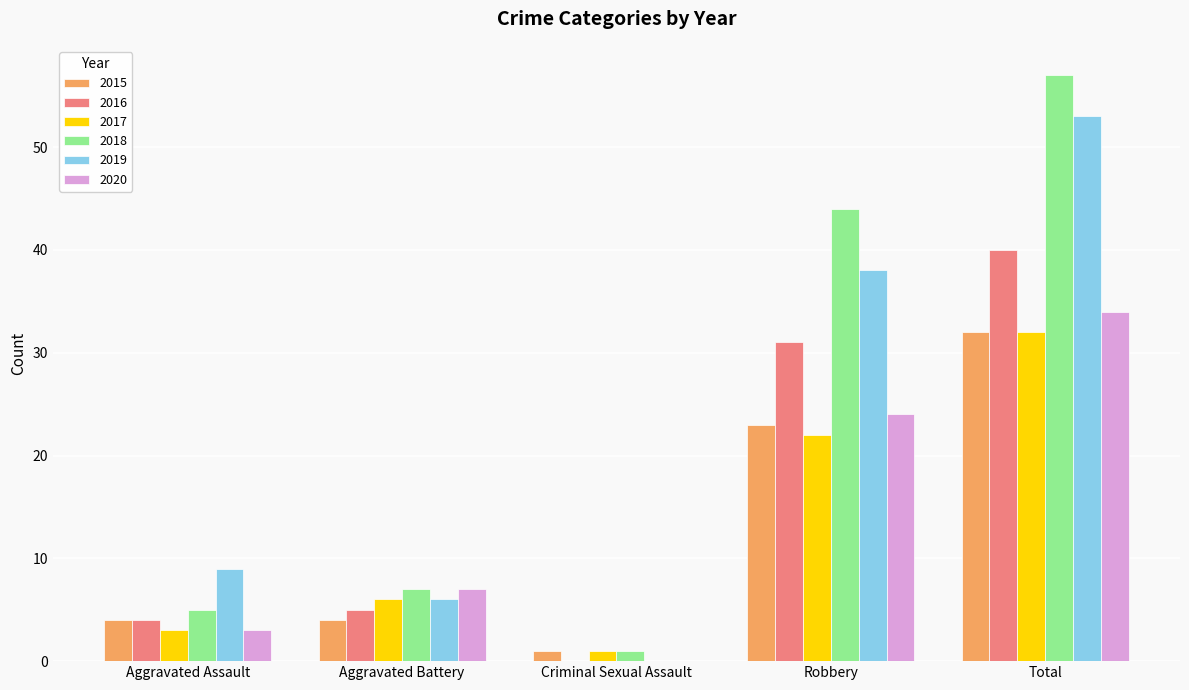

What is the difference between the 2018 values at Robbery and Criminal Sexual Assault?

43